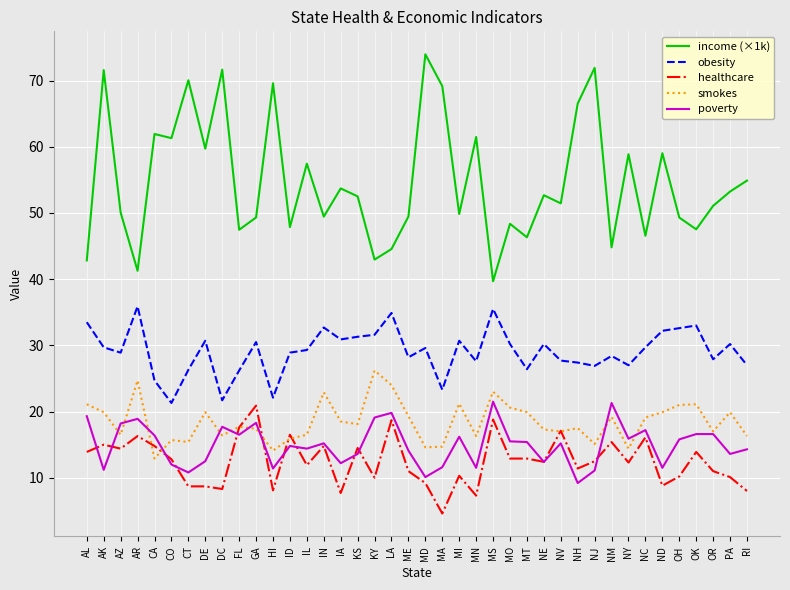

What is the spread (max minus min) of values at ID?

33.1